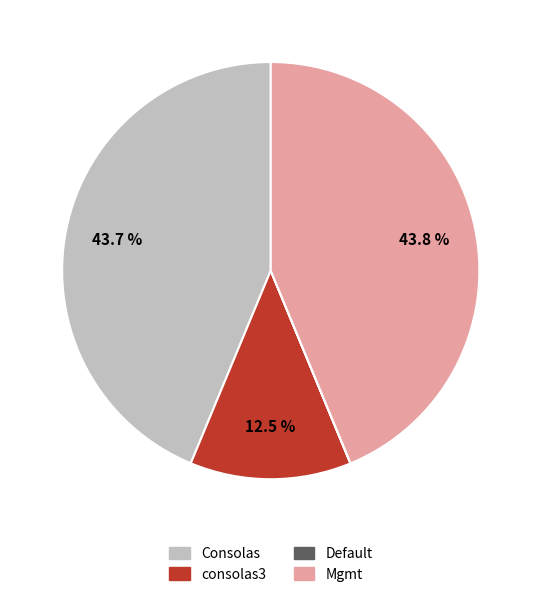

Does Mgmt account for over 50% of the chart?

No